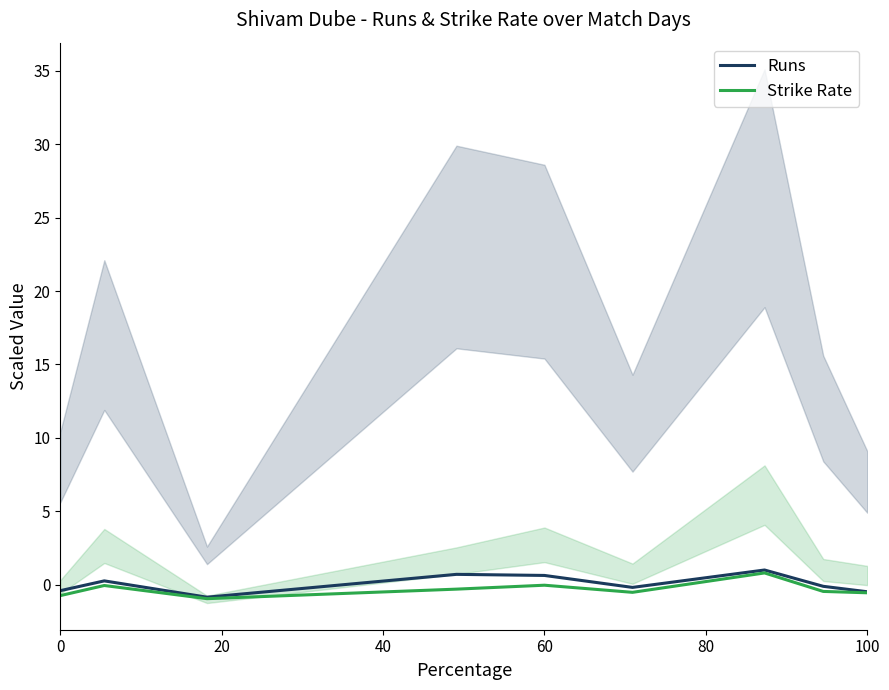

Is it true that Runs equals -0.4 at 0?

True